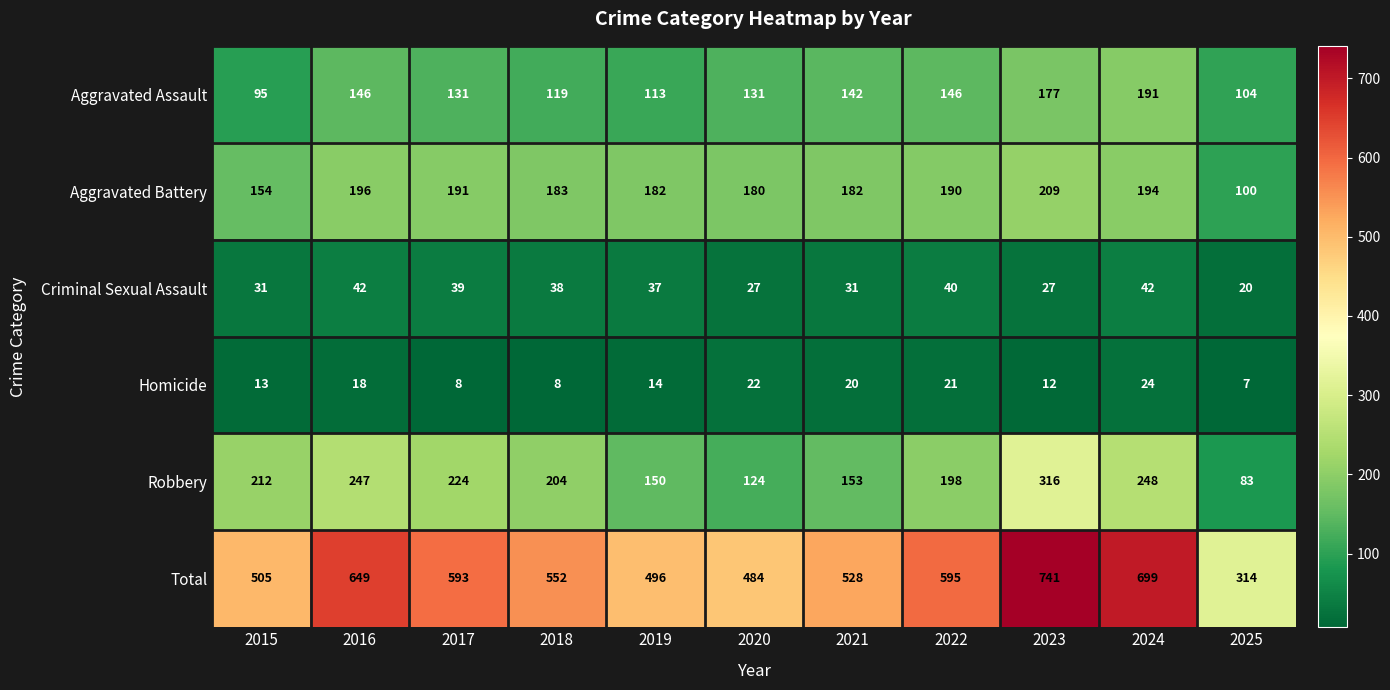

What is the spread (max minus min) of values at 2015?

492